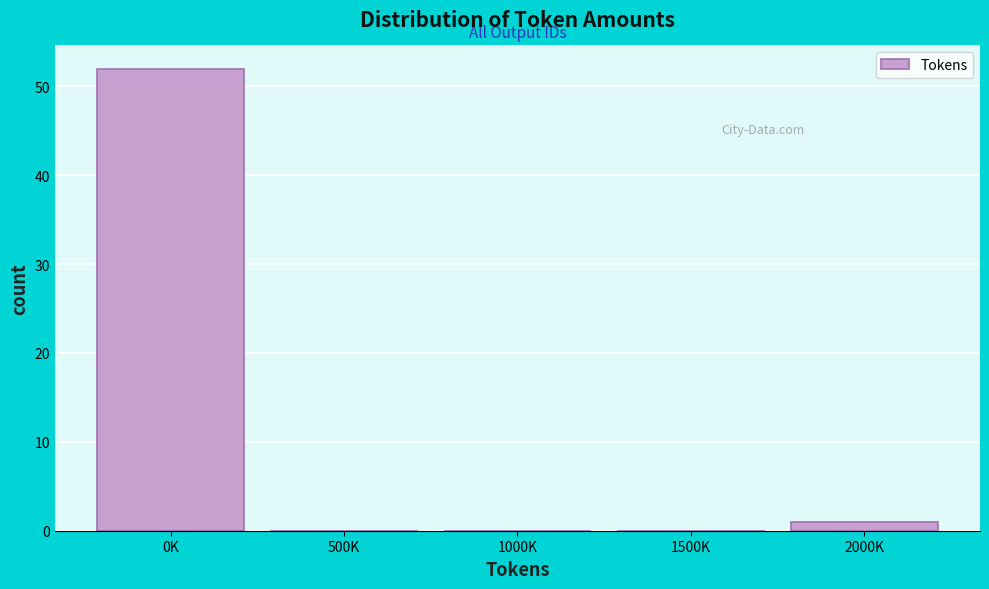

Reading left to right, transcribe all the data shown in this chart.

0K=52	500K=0	1000K=0	1500K=0	2000K=1